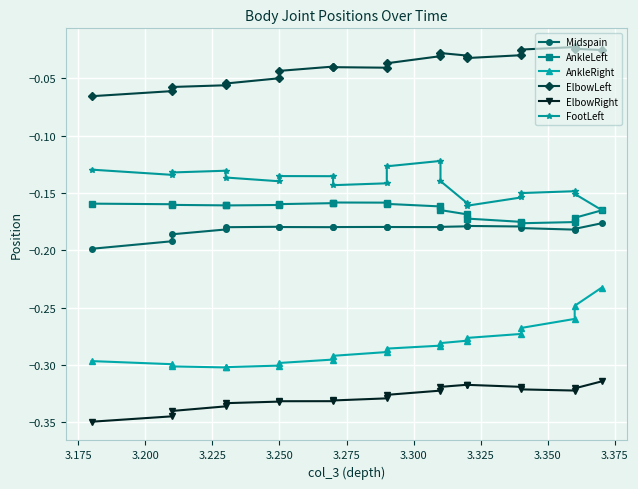

What is the sum of all AnkleRight values?

-5.7